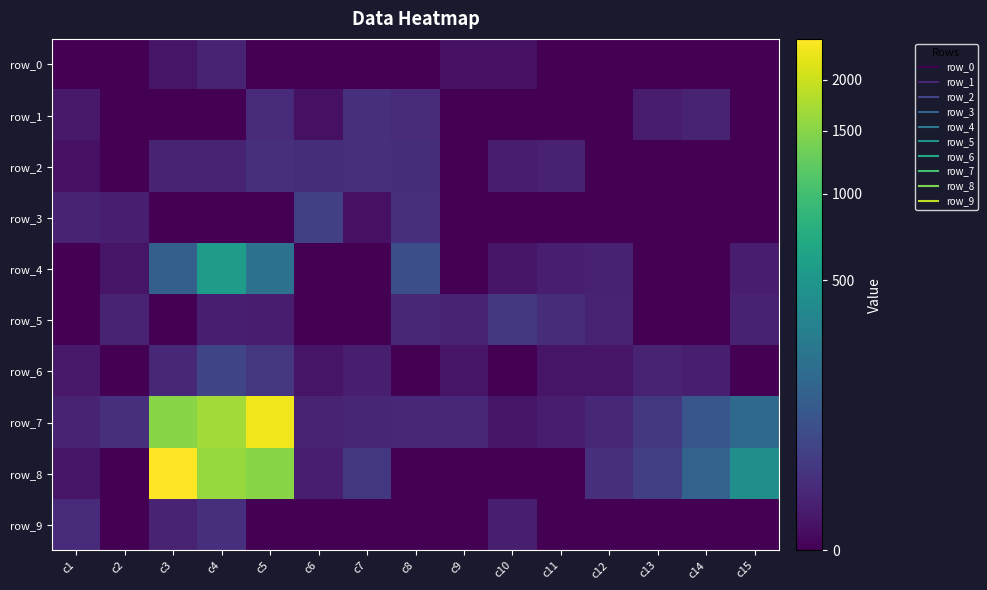

Count the number of data series in this chart.

10